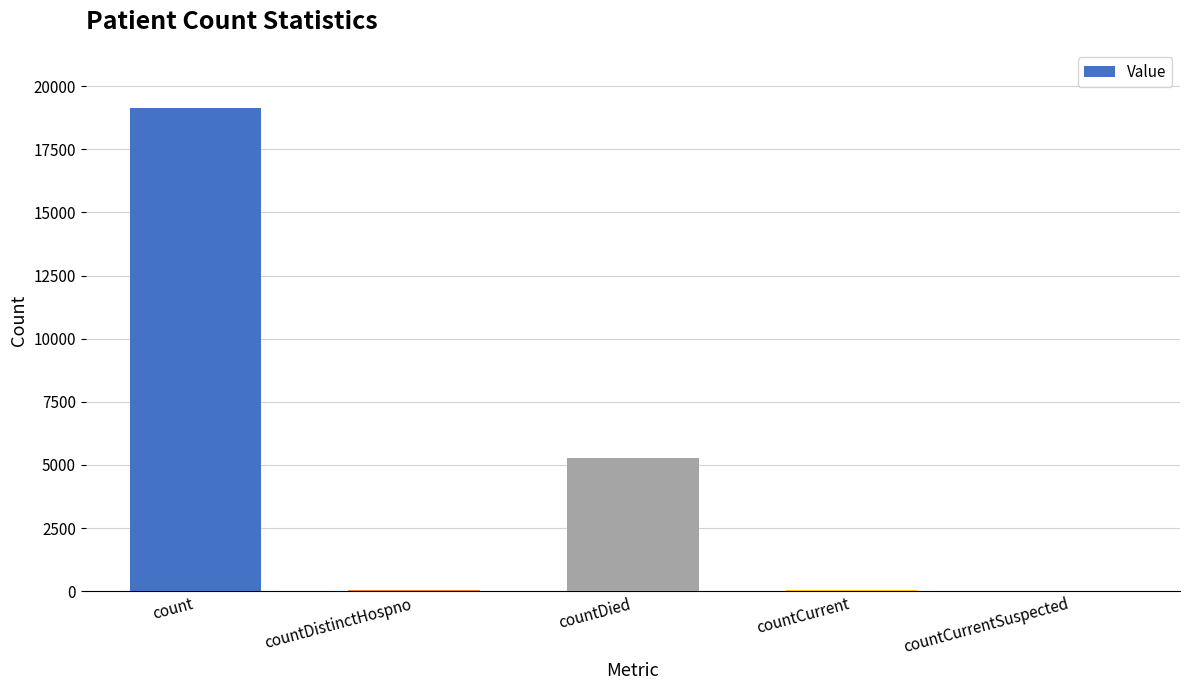

Where is the data nearest to the value 9571?

countDied